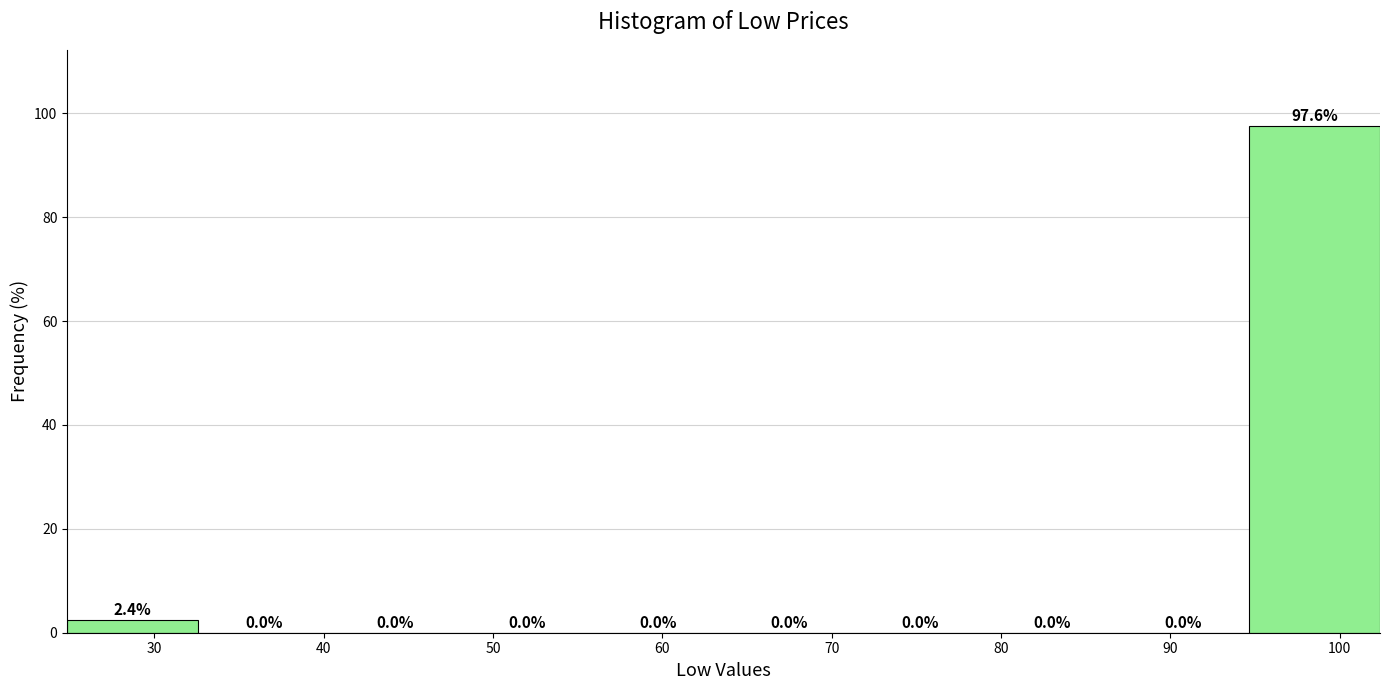

Reading left to right, transcribe this chart: for each bar, give the range it covers on the x-axis and its height. The bar edges are not printed on the chart, so give them approximately, as read against the axis.

25 to 33: 2.4
33 to 40: 0.0
40 to 48: 0.0
48 to 56: 0.0
56 to 64: 0.0
64 to 71: 0.0
71 to 79: 0.0
79 to 87: 0.0
87 to 95: 0.0
95 to 102: 97.6